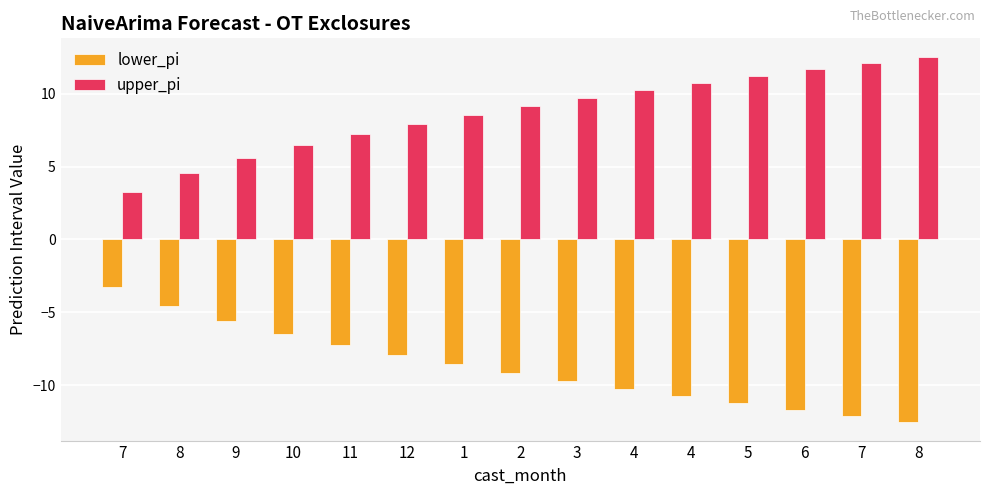

How many values in the upper_pi series exceed 9?

8